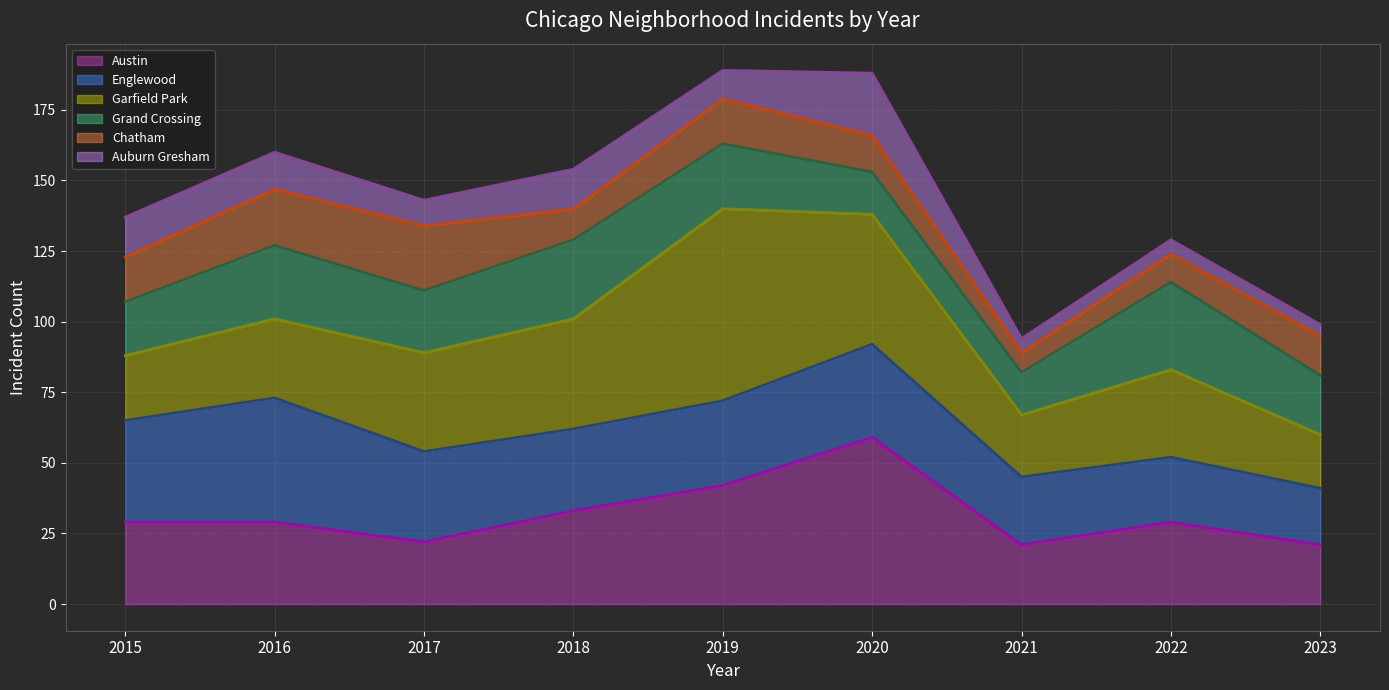

Reading left to right, extract all data points from this chart.

Austin (line): 2015=29	2016=29	2017=22	2018=33	2019=42	2020=59	2021=21	2022=29	2023=21
Englewood (line): 2015=65	2016=73	2017=54	2018=62	2019=72	2020=92	2021=45	2022=52	2023=41
Garfield Park (line): 2015=88	2016=101	2017=89	2018=101	2019=140	2020=138	2021=67	2022=83	2023=60
Grand Crossing (line): 2015=107	2016=127	2017=111	2018=129	2019=163	2020=153	2021=82	2022=114	2023=81
Chatham (line): 2015=123	2016=147	2017=134	2018=140	2019=179	2020=166	2021=89	2022=124	2023=95
Auburn Gresham (line): 2015=137	2016=160	2017=143	2018=154	2019=189	2020=188	2021=94	2022=129	2023=99